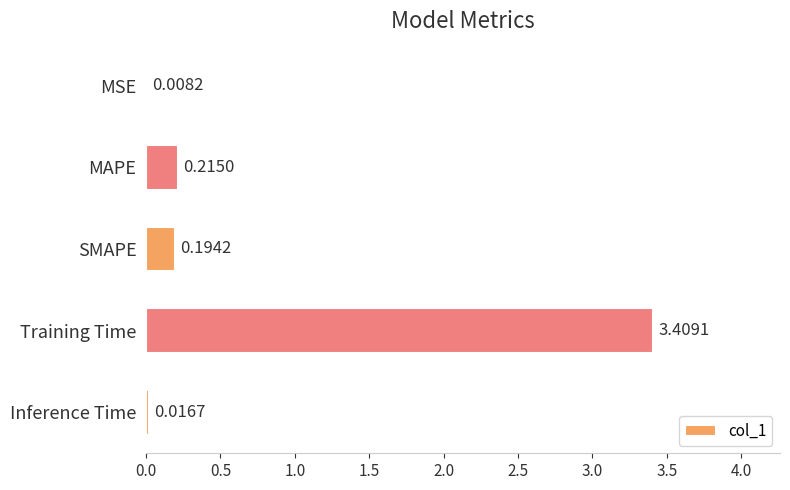

What is the change in value from MAPE to Training Time?

+3.2